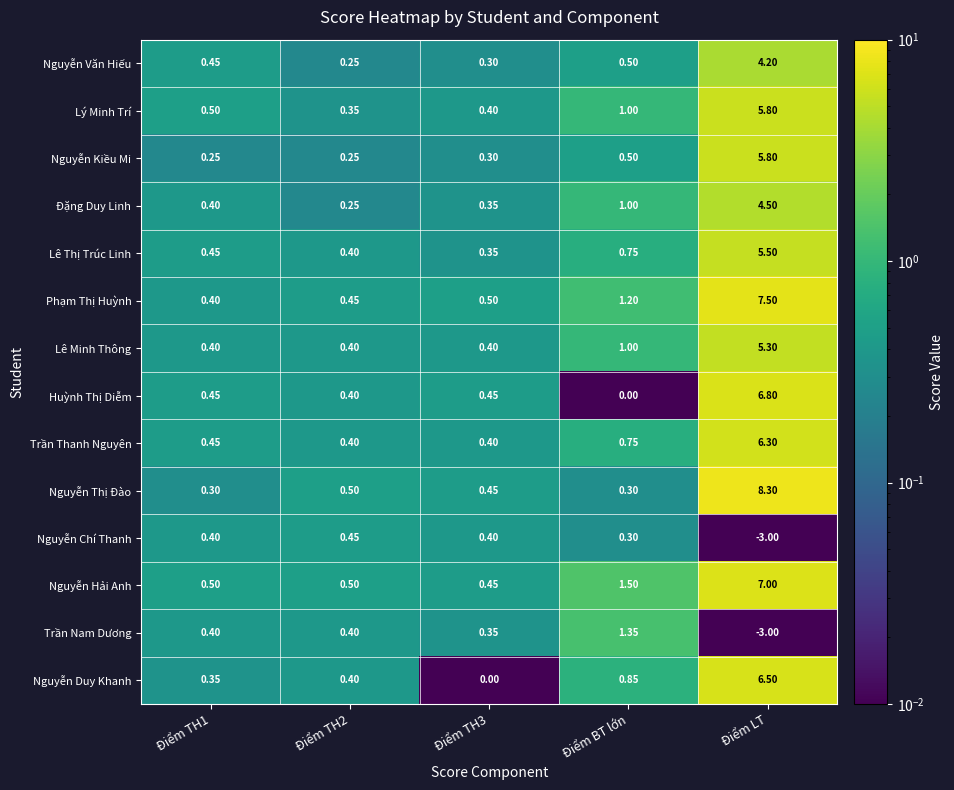

Which category has the highest value across all series?

Điểm LT